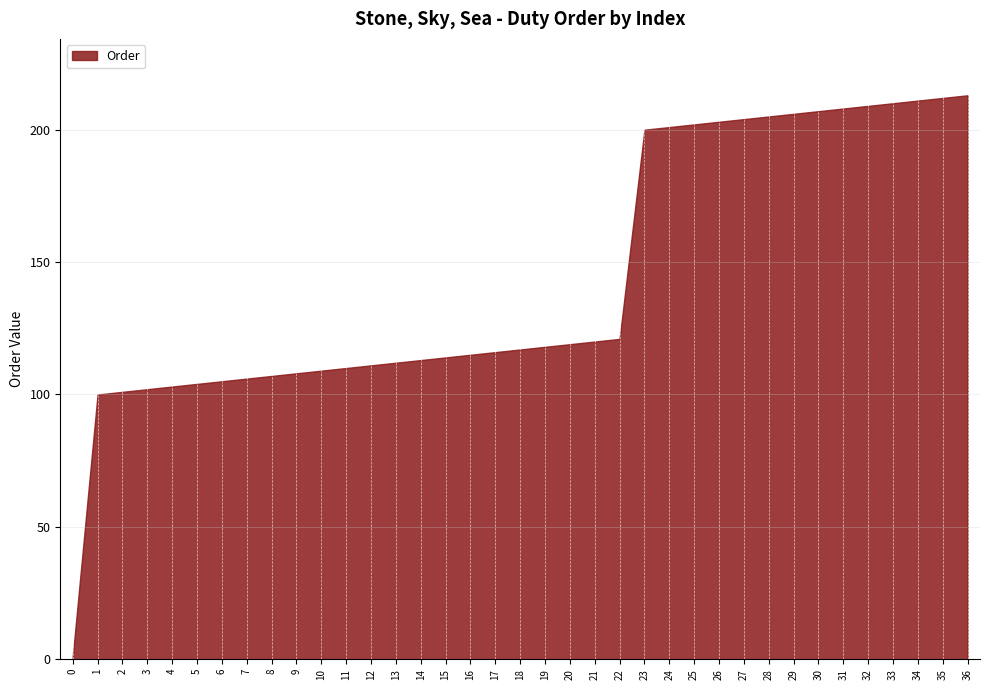

True or false: the data shows 167 at 2.

False